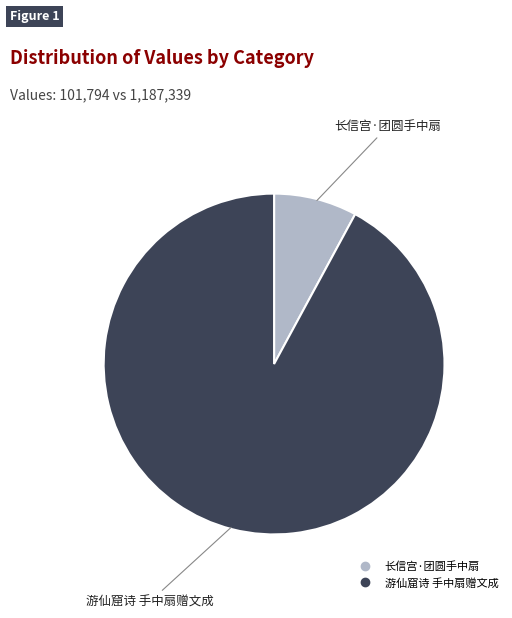

Is there a majority slice in this chart?

Yes